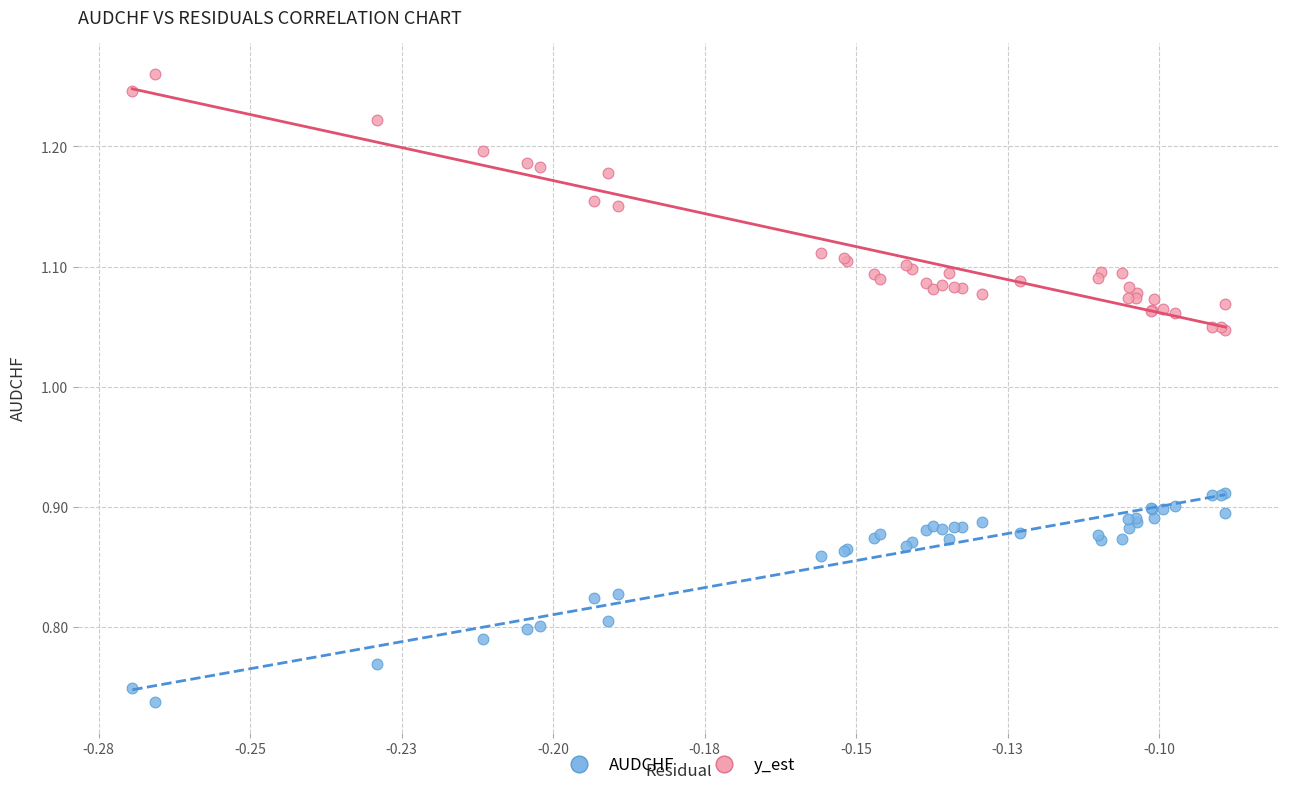

What are all the series names shown in the legend?

AUDCHF, y_est